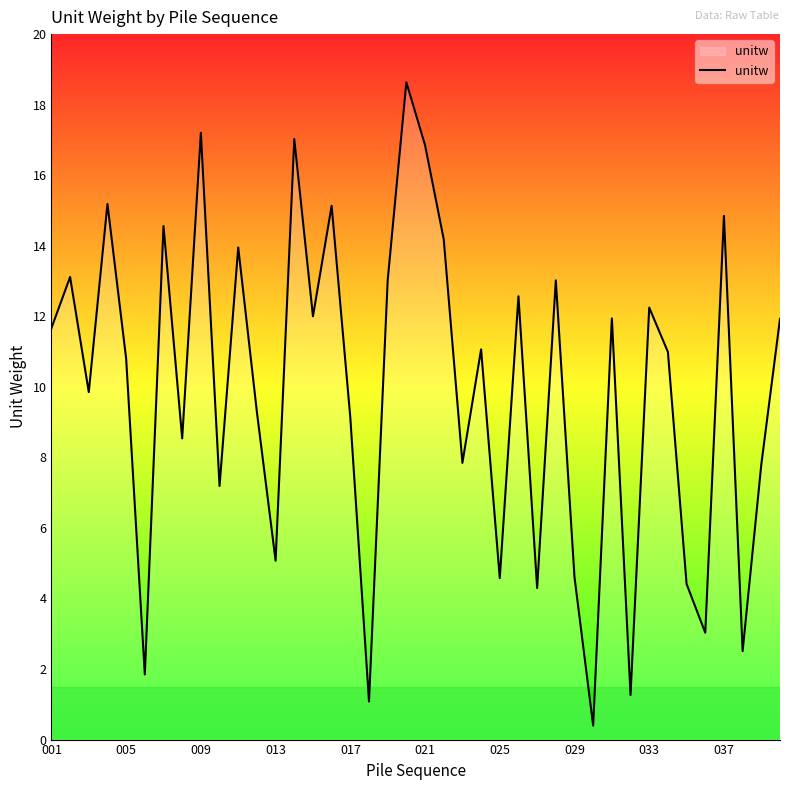

What is the greatest value displayed?

18.6